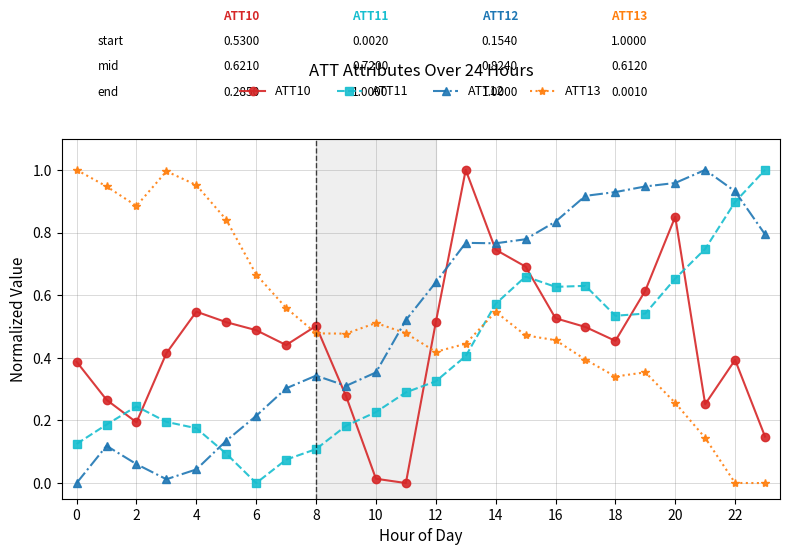

True or false: ATT12 has more than 2 points higher than both neighbors.

True